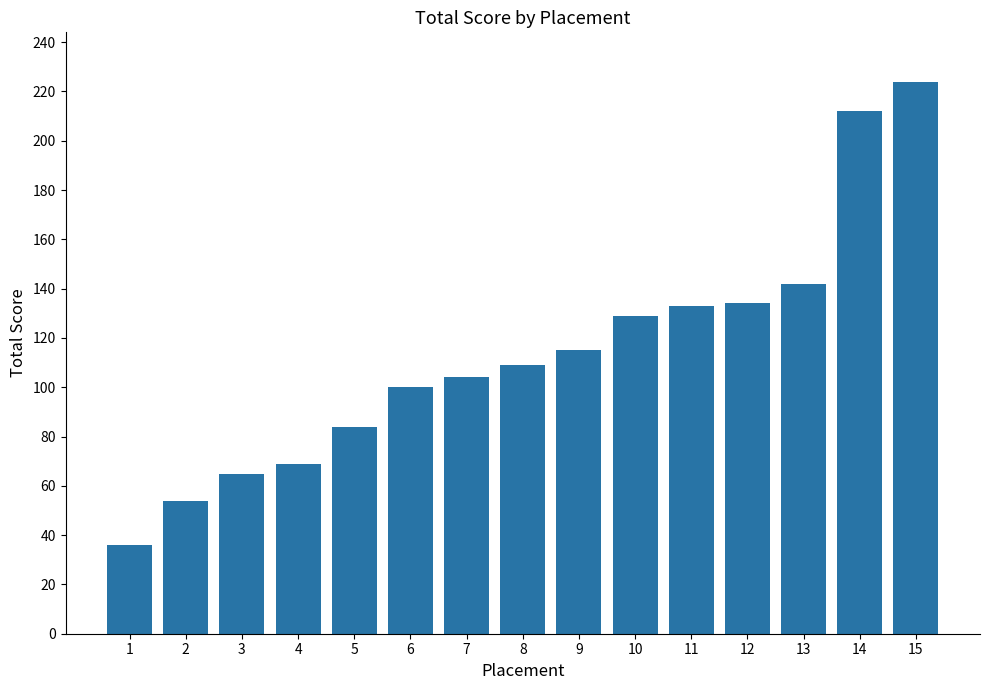

What is the average value?

114